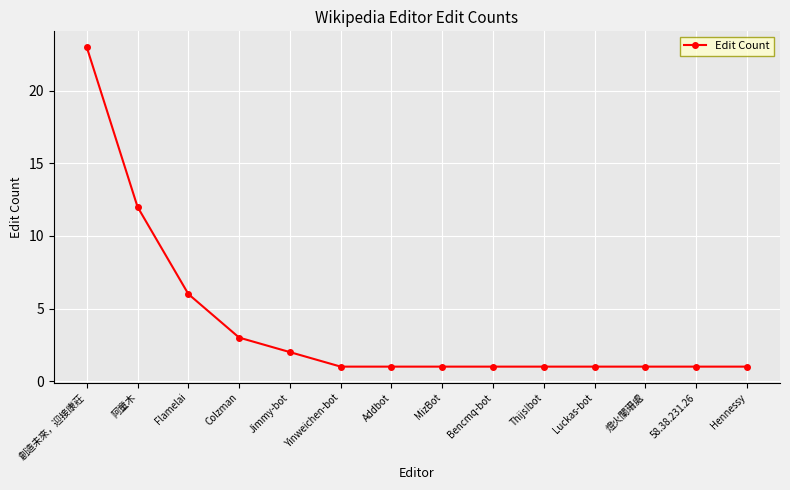

How many data points does each series have?

14